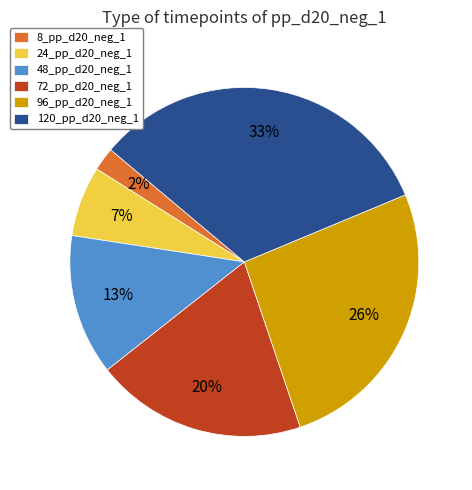

To the nearest percent, what percentage of the pie is 24_pp_d20_neg_1?

7%